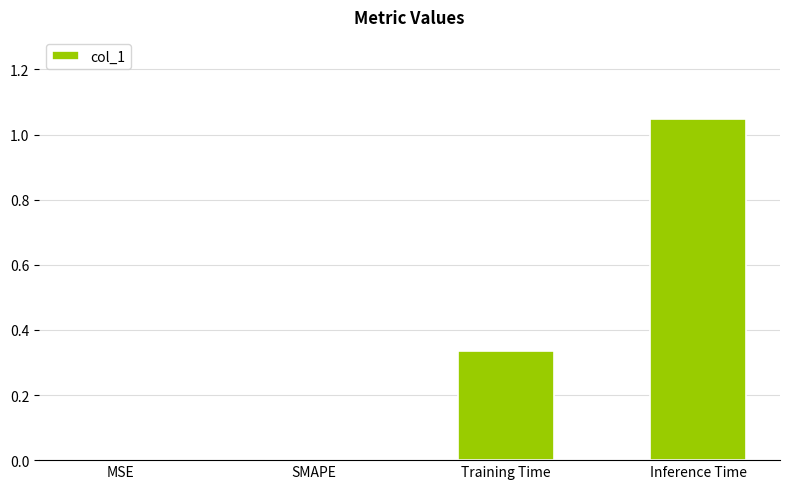

The value at MSE is -0.4. True or false?

False